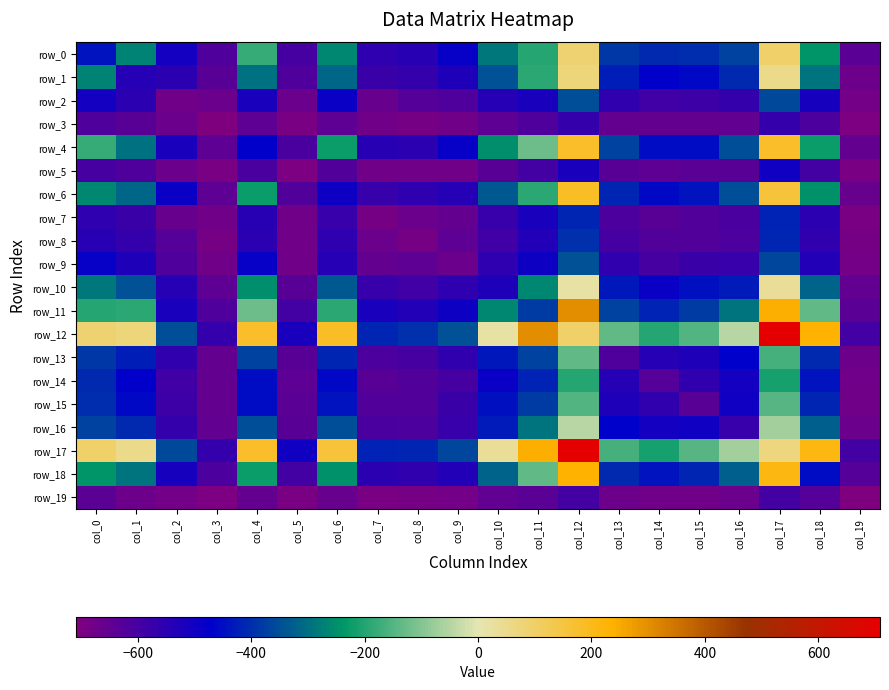

The value of row_0 at col_5 is -910.6. True or false?

False